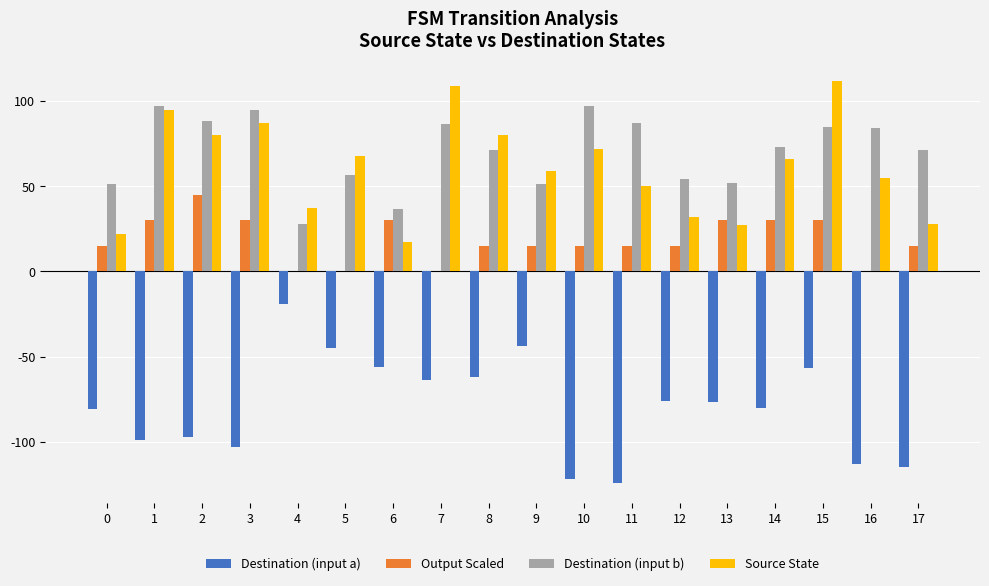

What is the highest value of the Source State series?

112.0